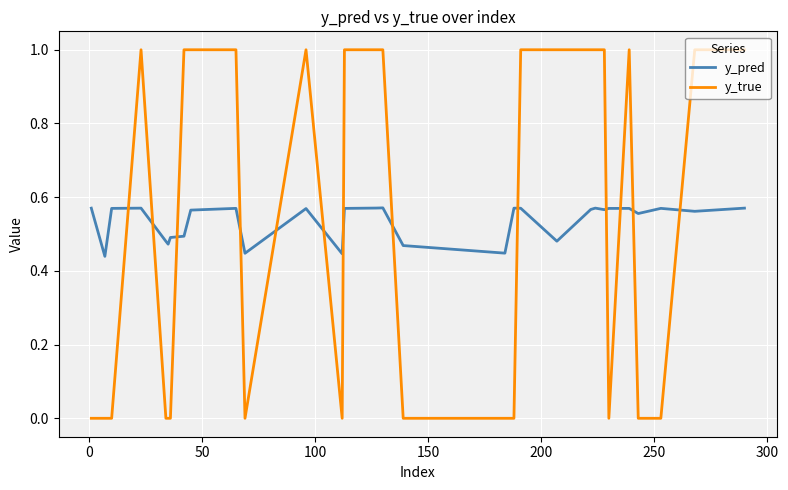

How many times do y_true and y_pred cross each other?

13